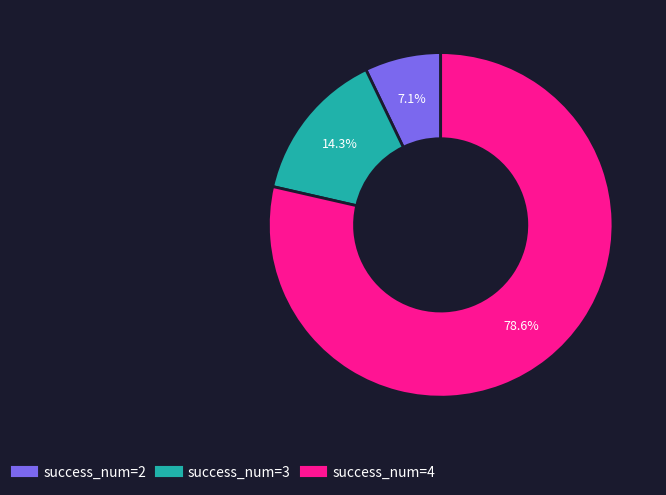

Is there a majority slice in this chart?

Yes